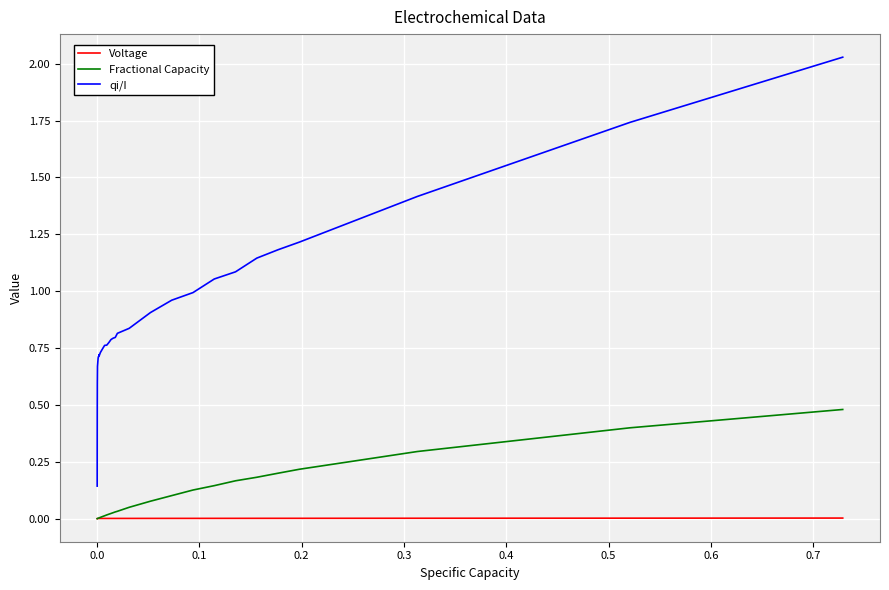

True or false: Voltage and qi/I intersect in this chart.

False